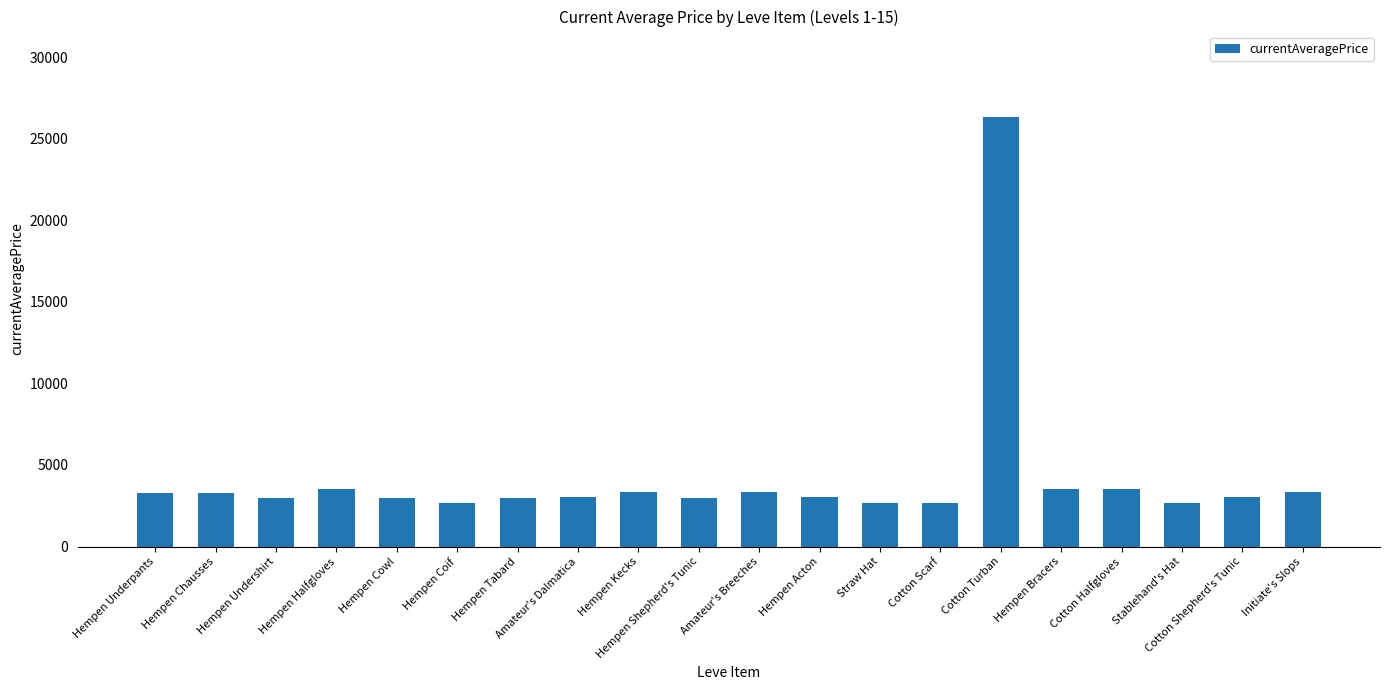

Count the number of categories in the chart.

20